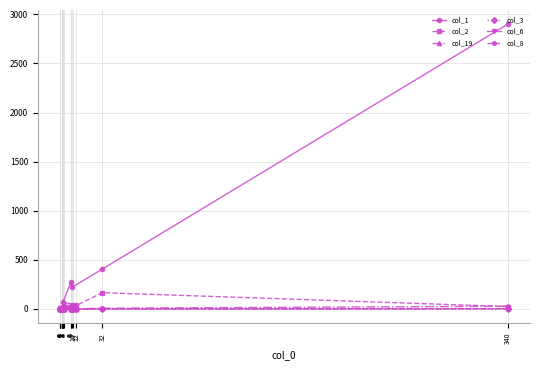

True or false: col_1 and col_8 intersect in this chart.

False